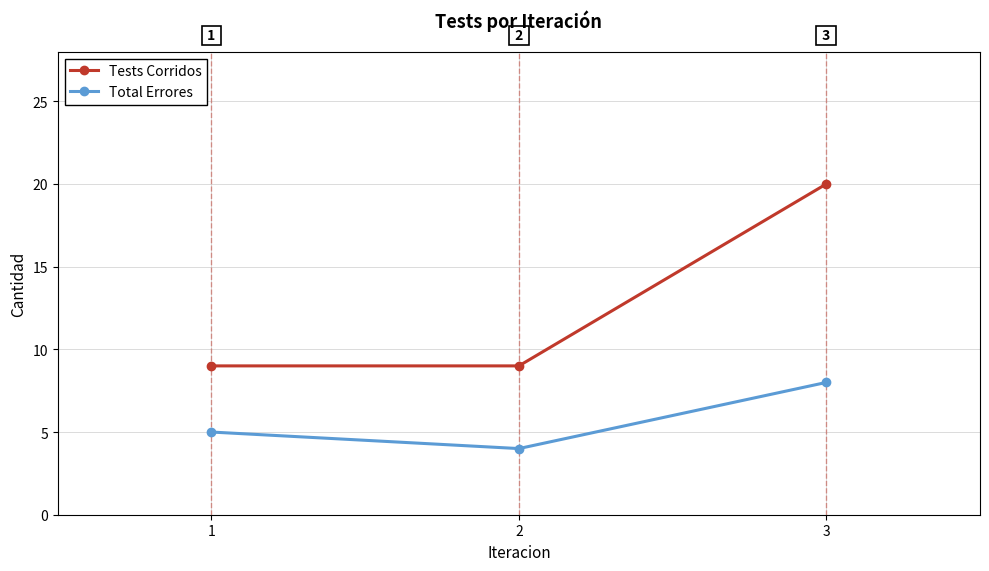

The value of Tests Corridos at 1 is 2. True or false?

False